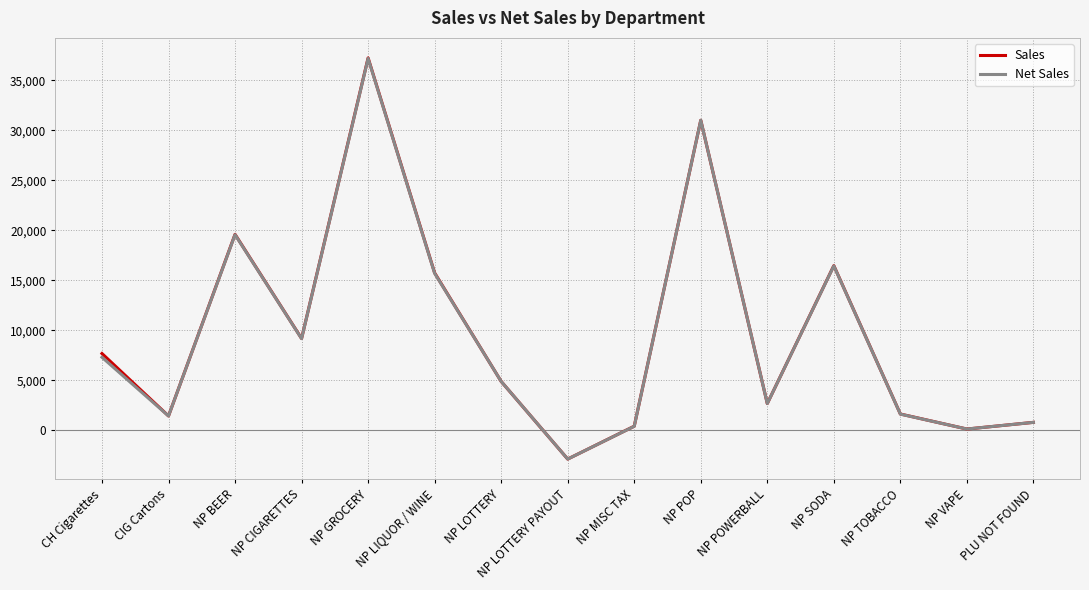

What is the minimum value for Sales?

-2865.0